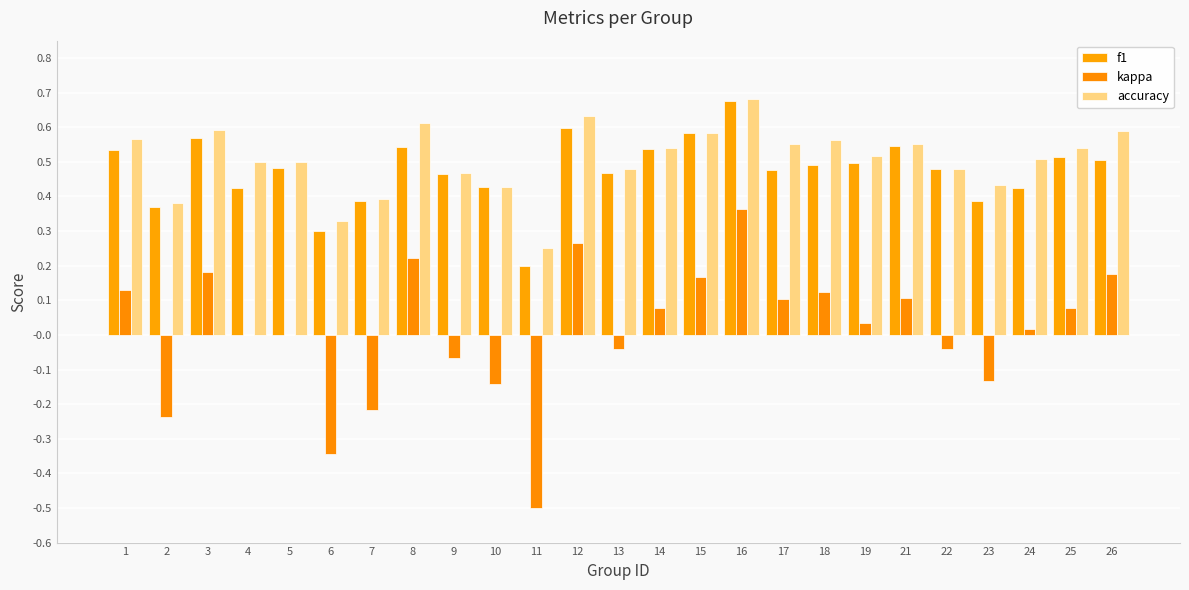

At 9, list the series in order from smallest to largest.

kappa, f1, accuracy